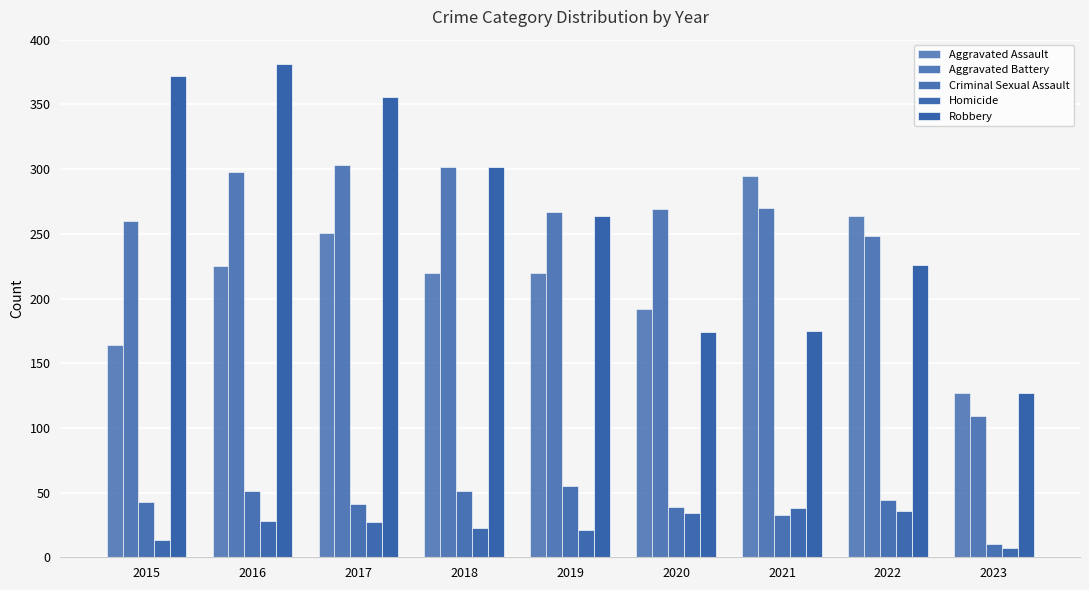

Between 2016 and 2019, which is larger?

2016